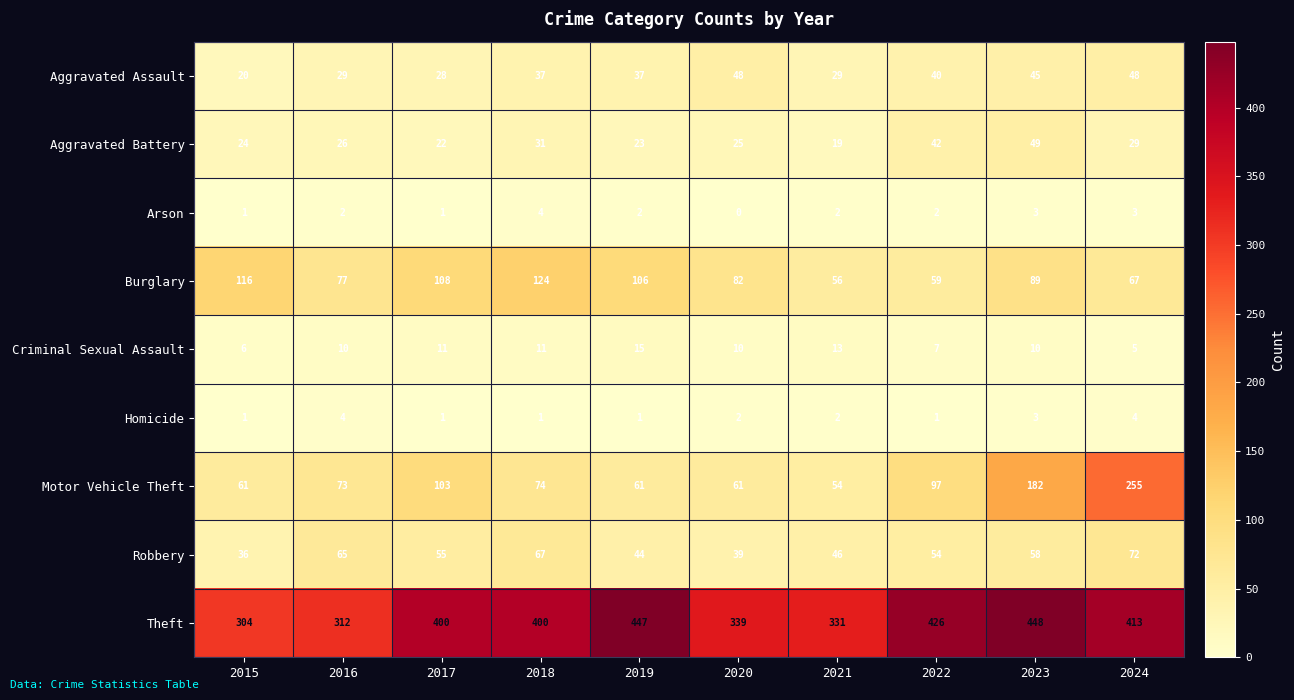

What is the lowest value of the Aggravated Assault series?

20